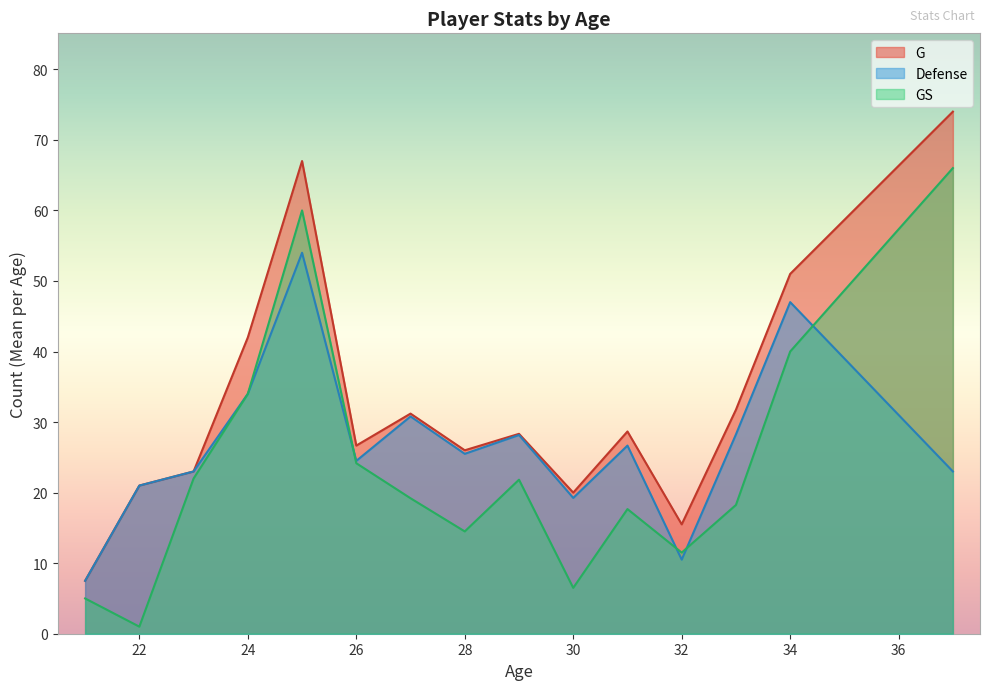

True or false: GS has a value of 9.8 at 28.

False